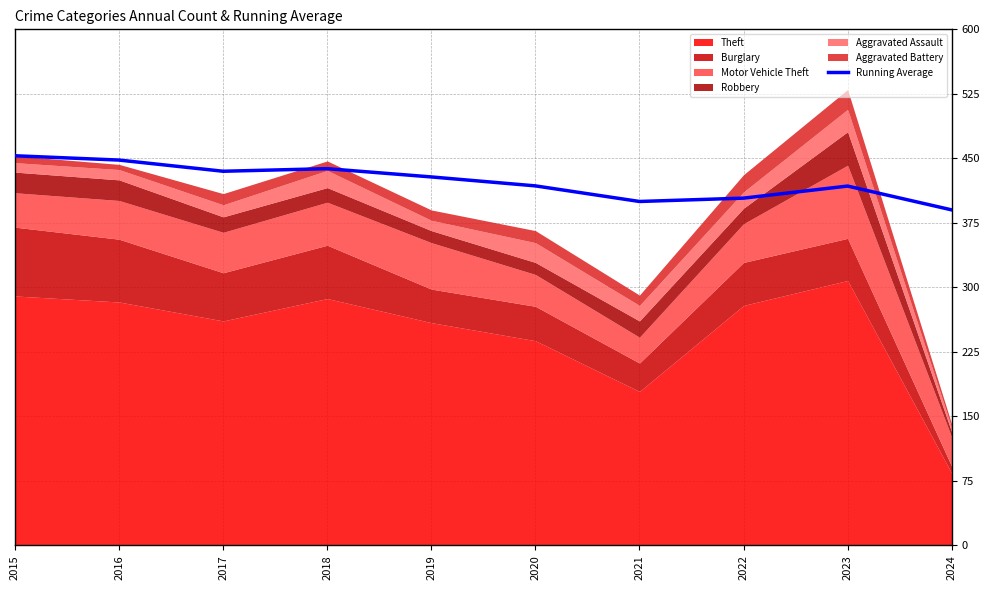

Reading left to right, transcribe all the data shown in this chart.

453.0	448.0	435.0	438.0	428.4	418.0	399.9	403.8	417.8	390.1